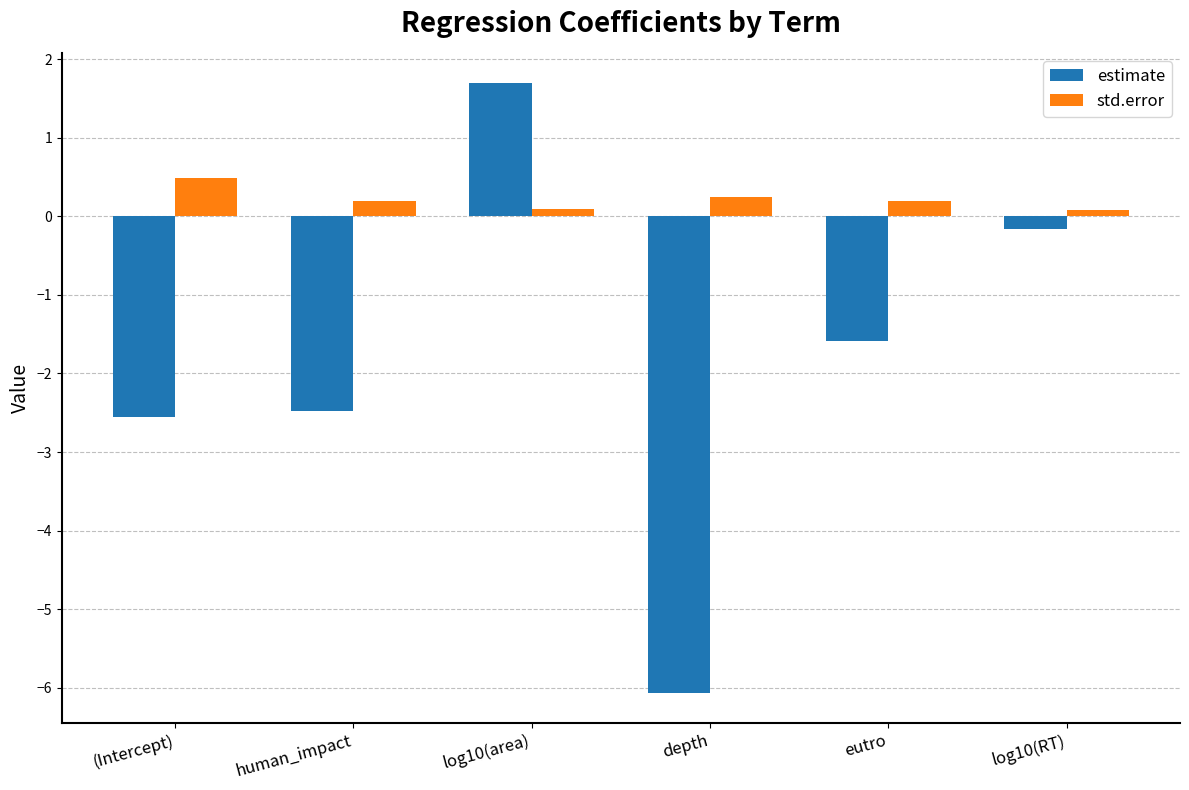

Which label corresponds to the largest value in the chart?

log10(area)